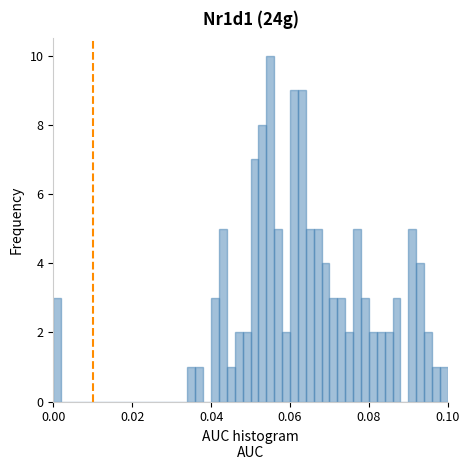

Around what value on the x-axis is the tallest bar? Give the approximate position of its centre, as read against the axis.

0.056